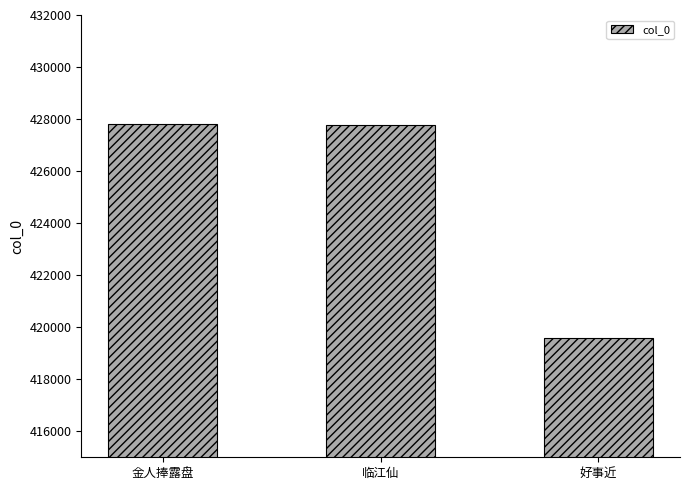

What is the difference between the second highest and minimum values?

8216